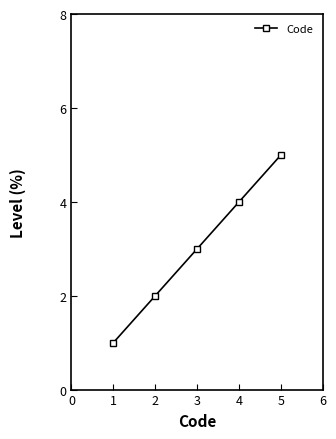

At which label is the value closest to 3?

3